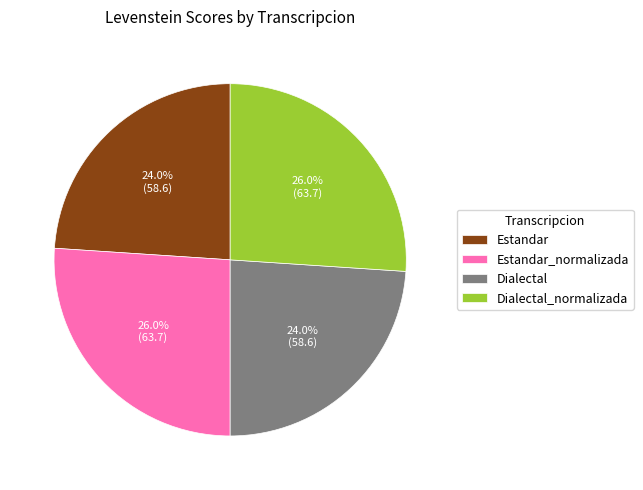

What percentage do Dialectal and Estandar_normalizada together represent?

50.0%